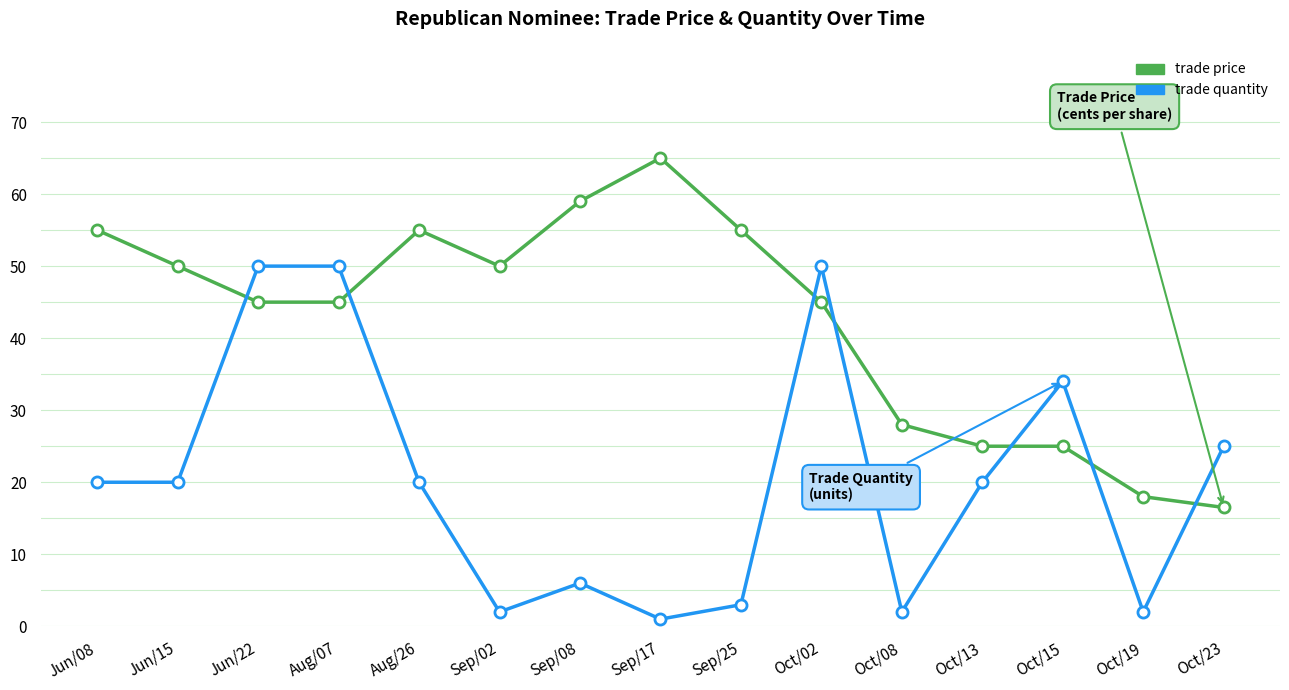

Which category has the highest value across all series?

Sep/17